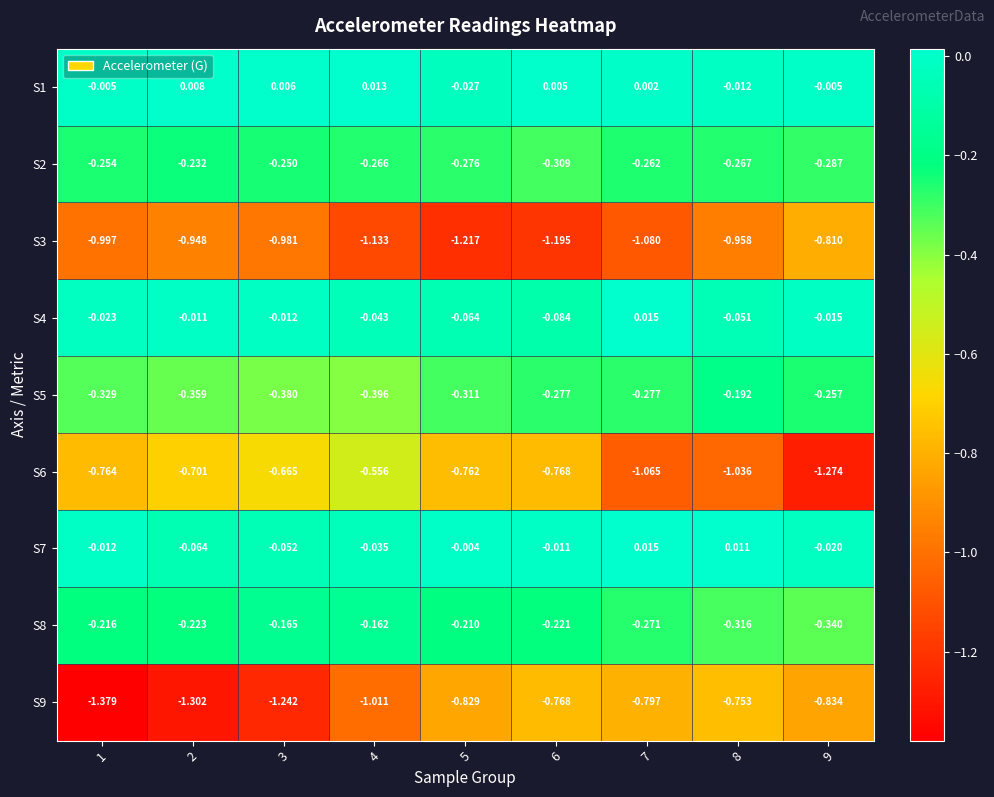

Which label corresponds to the largest value in the chart?

7